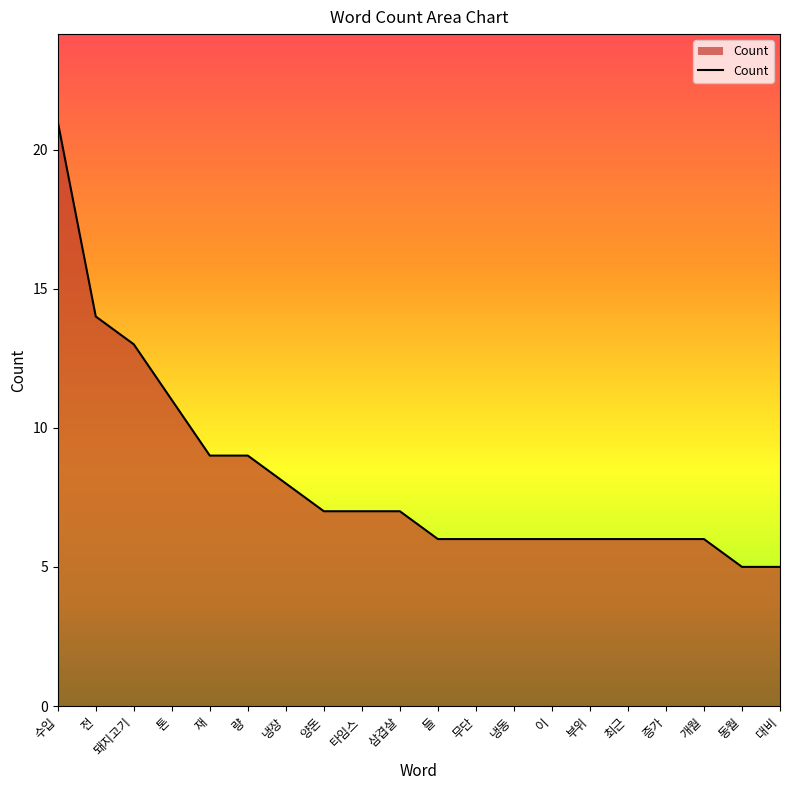

Where does the data first go above 7?

수입